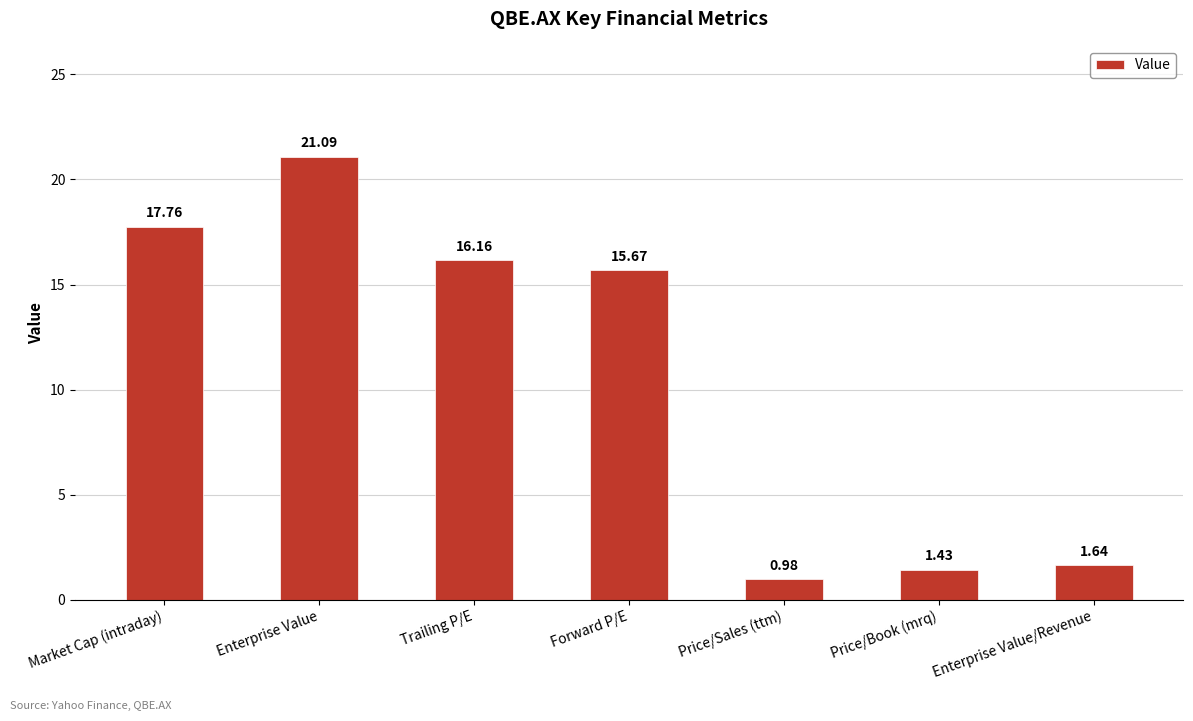

How many bars are there in total?

7